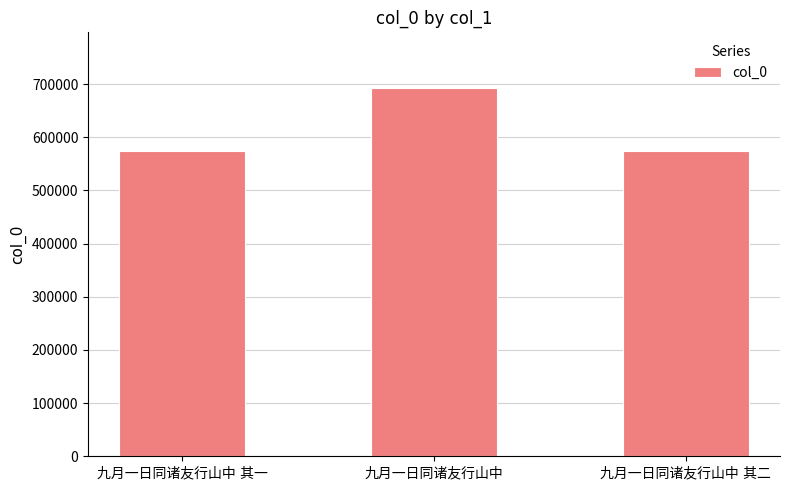

What is the value of the 2nd bar from the left?

693469